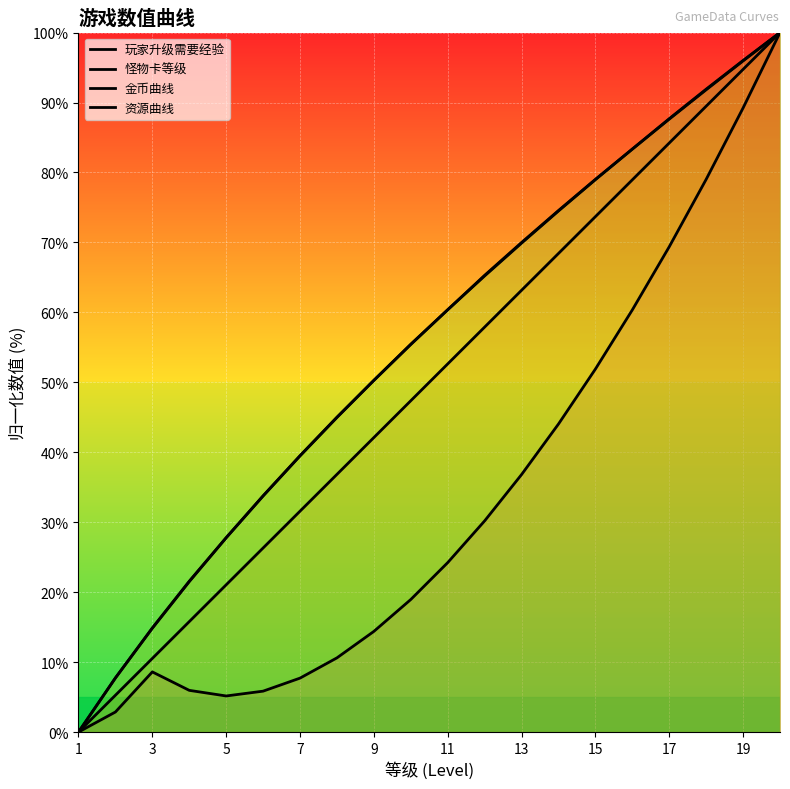

How many lines are shown in the chart?

4